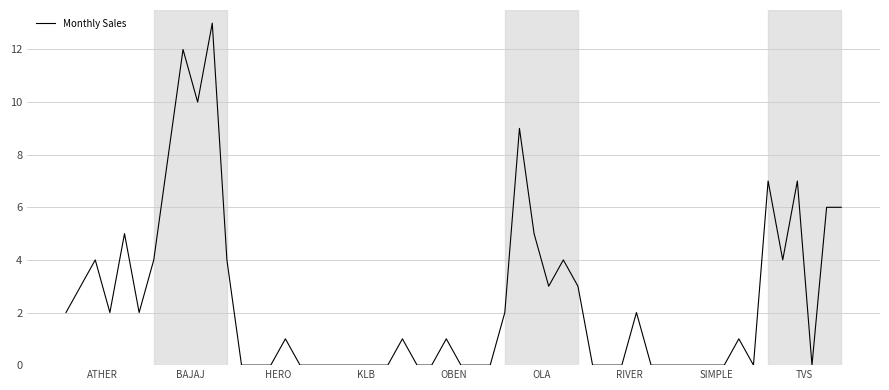

What is the maximum value shown in the chart?

13